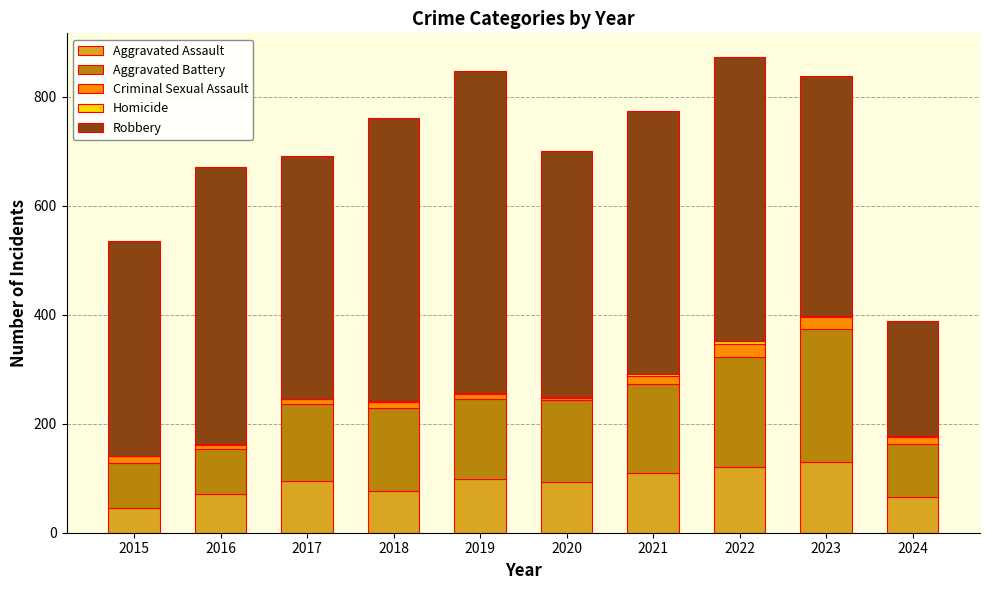

True or false: Aggravated Assault has a value of 94 at 2020.

True